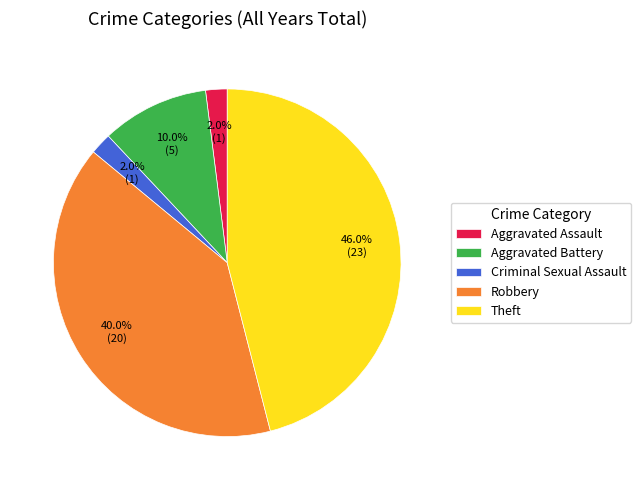

Is there any slice that represents more than half of the pie?

No